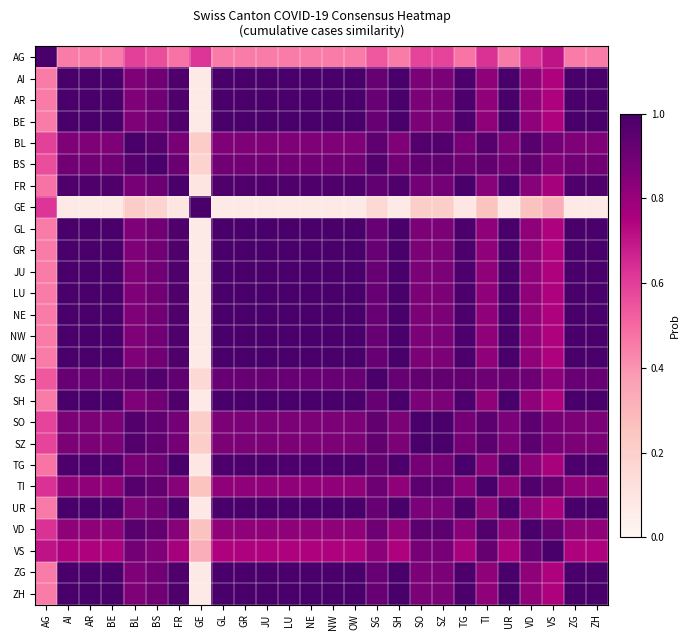

Reading left to right, list all the values displayed in this chart.

AG: AG=1.0	AI=0.5	AR=0.5	BE=0.5	BL=0.6	BS=0.6	FR=0.5	GE=0.6	GL=0.5	GR=0.5	JU=0.5	LU=0.5	NE=0.5	NW=0.5	OW=0.5	SG=0.5	SH=0.5	SO=0.6	SZ=0.6	TG=0.5	TI=0.6	UR=0.5	VD=0.6	VS=0.7	ZG=0.5	ZH=0.5
AI: AG=0.5	AI=1.0	AR=1.0	BE=1.0	BL=0.9	BS=0.9	FR=1.0	GE=0.1	GL=1.0	GR=1.0	JU=1.0	LU=1.0	NE=1.0	NW=1.0	OW=1.0	SG=0.9	SH=1.0	SO=0.9	SZ=0.9	TG=1.0	TI=0.8	UR=1.0	VD=0.8	VS=0.7	ZG=1.0	ZH=1.0
AR: AG=0.5	AI=1.0	AR=1.0	BE=1.0	BL=0.9	BS=0.9	FR=1.0	GE=0.1	GL=1.0	GR=1.0	JU=1.0	LU=1.0	NE=1.0	NW=1.0	OW=1.0	SG=0.9	SH=1.0	SO=0.9	SZ=0.9	TG=1.0	TI=0.8	UR=1.0	VD=0.8	VS=0.7	ZG=1.0	ZH=1.0
BE: AG=0.5	AI=1.0	AR=1.0	BE=1.0	BL=0.9	BS=0.9	FR=1.0	GE=0.1	GL=1.0	GR=1.0	JU=1.0	LU=1.0	NE=1.0	NW=1.0	OW=1.0	SG=0.9	SH=1.0	SO=0.9	SZ=0.9	TG=1.0	TI=0.8	UR=1.0	VD=0.8	VS=0.7	ZG=1.0	ZH=1.0
BL: AG=0.6	AI=0.9	AR=0.9	BE=0.9	BL=1.0	BS=1.0	FR=0.9	GE=0.2	GL=0.9	GR=0.9	JU=0.9	LU=0.9	NE=0.9	NW=0.9	OW=0.9	SG=0.9	SH=0.9	SO=1.0	SZ=1.0	TG=0.9	TI=1.0	UR=0.9	VD=1.0	VS=0.9	ZG=0.9	ZH=0.9
BS: AG=0.6	AI=0.9	AR=0.9	BE=0.9	BL=1.0	BS=1.0	FR=0.9	GE=0.2	GL=0.9	GR=0.9	JU=0.9	LU=0.9	NE=0.9	NW=0.9	OW=0.9	SG=1.0	SH=0.9	SO=0.9	SZ=0.9	TG=0.9	TI=0.9	UR=0.9	VD=0.9	VS=0.9	ZG=0.9	ZH=0.9
FR: AG=0.5	AI=1.0	AR=1.0	BE=1.0	BL=0.9	BS=0.9	FR=1.0	GE=0.1	GL=1.0	GR=1.0	JU=1.0	LU=1.0	NE=1.0	NW=1.0	OW=1.0	SG=0.9	SH=1.0	SO=0.9	SZ=0.9	TG=1.0	TI=0.8	UR=1.0	VD=0.8	VS=0.8	ZG=1.0	ZH=1.0
GE: AG=0.6	AI=0.1	AR=0.1	BE=0.1	BL=0.2	BS=0.2	FR=0.1	GE=1.0	GL=0.1	GR=0.1	JU=0.1	LU=0.1	NE=0.1	NW=0.1	OW=0.1	SG=0.2	SH=0.1	SO=0.2	SZ=0.2	TG=0.1	TI=0.3	UR=0.1	VD=0.3	VS=0.3	ZG=0.1	ZH=0.1
GL: AG=0.5	AI=1.0	AR=1.0	BE=1.0	BL=0.9	BS=0.9	FR=1.0	GE=0.1	GL=1.0	GR=1.0	JU=1.0	LU=1.0	NE=1.0	NW=1.0	OW=1.0	SG=0.9	SH=1.0	SO=0.9	SZ=0.9	TG=1.0	TI=0.8	UR=1.0	VD=0.8	VS=0.7	ZG=1.0	ZH=1.0
GR: AG=0.5	AI=1.0	AR=1.0	BE=1.0	BL=0.9	BS=0.9	FR=1.0	GE=0.1	GL=1.0	GR=1.0	JU=1.0	LU=1.0	NE=1.0	NW=1.0	OW=1.0	SG=0.9	SH=1.0	SO=0.9	SZ=0.9	TG=1.0	TI=0.8	UR=1.0	VD=0.8	VS=0.7	ZG=1.0	ZH=1.0
JU: AG=0.5	AI=1.0	AR=1.0	BE=1.0	BL=0.9	BS=0.9	FR=1.0	GE=0.1	GL=1.0	GR=1.0	JU=1.0	LU=1.0	NE=1.0	NW=1.0	OW=1.0	SG=0.9	SH=1.0	SO=0.9	SZ=0.9	TG=1.0	TI=0.8	UR=1.0	VD=0.8	VS=0.7	ZG=1.0	ZH=1.0
LU: AG=0.5	AI=1.0	AR=1.0	BE=1.0	BL=0.9	BS=0.9	FR=1.0	GE=0.1	GL=1.0	GR=1.0	JU=1.0	LU=1.0	NE=1.0	NW=1.0	OW=1.0	SG=0.9	SH=1.0	SO=0.9	SZ=0.9	TG=1.0	TI=0.8	UR=1.0	VD=0.8	VS=0.7	ZG=1.0	ZH=1.0
NE: AG=0.5	AI=1.0	AR=1.0	BE=1.0	BL=0.9	BS=0.9	FR=1.0	GE=0.1	GL=1.0	GR=1.0	JU=1.0	LU=1.0	NE=1.0	NW=1.0	OW=1.0	SG=0.9	SH=1.0	SO=0.9	SZ=0.9	TG=1.0	TI=0.8	UR=1.0	VD=0.8	VS=0.7	ZG=1.0	ZH=1.0
NW: AG=0.5	AI=1.0	AR=1.0	BE=1.0	BL=0.9	BS=0.9	FR=1.0	GE=0.1	GL=1.0	GR=1.0	JU=1.0	LU=1.0	NE=1.0	NW=1.0	OW=1.0	SG=0.9	SH=1.0	SO=0.9	SZ=0.9	TG=1.0	TI=0.8	UR=1.0	VD=0.8	VS=0.7	ZG=1.0	ZH=1.0
OW: AG=0.5	AI=1.0	AR=1.0	BE=1.0	BL=0.9	BS=0.9	FR=1.0	GE=0.1	GL=1.0	GR=1.0	JU=1.0	LU=1.0	NE=1.0	NW=1.0	OW=1.0	SG=0.9	SH=1.0	SO=0.9	SZ=0.9	TG=1.0	TI=0.8	UR=1.0	VD=0.8	VS=0.7	ZG=1.0	ZH=1.0
SG: AG=0.5	AI=0.9	AR=0.9	BE=0.9	BL=0.9	BS=1.0	FR=0.9	GE=0.2	GL=0.9	GR=0.9	JU=0.9	LU=0.9	NE=0.9	NW=0.9	OW=0.9	SG=1.0	SH=0.9	SO=0.9	SZ=0.9	TG=0.9	TI=0.9	UR=0.9	VD=0.9	VS=0.8	ZG=0.9	ZH=0.9
SH: AG=0.5	AI=1.0	AR=1.0	BE=1.0	BL=0.9	BS=0.9	FR=1.0	GE=0.1	GL=1.0	GR=1.0	JU=1.0	LU=1.0	NE=1.0	NW=1.0	OW=1.0	SG=0.9	SH=1.0	SO=0.9	SZ=0.9	TG=1.0	TI=0.8	UR=1.0	VD=0.8	VS=0.7	ZG=1.0	ZH=1.0
SO: AG=0.6	AI=0.9	AR=0.9	BE=0.9	BL=1.0	BS=0.9	FR=0.9	GE=0.2	GL=0.9	GR=0.9	JU=0.9	LU=0.9	NE=0.9	NW=0.9	OW=0.9	SG=0.9	SH=0.9	SO=1.0	SZ=1.0	TG=0.9	TI=0.9	UR=0.9	VD=1.0	VS=0.9	ZG=0.9	ZH=0.9
SZ: AG=0.6	AI=0.9	AR=0.9	BE=0.9	BL=1.0	BS=0.9	FR=0.9	GE=0.2	GL=0.9	GR=0.9	JU=0.9	LU=0.9	NE=0.9	NW=0.9	OW=0.9	SG=0.9	SH=0.9	SO=1.0	SZ=1.0	TG=0.9	TI=0.9	UR=0.9	VD=1.0	VS=0.9	ZG=0.9	ZH=0.9
TG: AG=0.5	AI=1.0	AR=1.0	BE=1.0	BL=0.9	BS=0.9	FR=1.0	GE=0.1	GL=1.0	GR=1.0	JU=1.0	LU=1.0	NE=1.0	NW=1.0	OW=1.0	SG=0.9	SH=1.0	SO=0.9	SZ=0.9	TG=1.0	TI=0.8	UR=1.0	VD=0.8	VS=0.8	ZG=1.0	ZH=1.0
TI: AG=0.6	AI=0.8	AR=0.8	BE=0.8	BL=1.0	BS=0.9	FR=0.8	GE=0.3	GL=0.8	GR=0.8	JU=0.8	LU=0.8	NE=0.8	NW=0.8	OW=0.8	SG=0.9	SH=0.8	SO=0.9	SZ=0.9	TG=0.8	TI=1.0	UR=0.8	VD=1.0	VS=0.9	ZG=0.8	ZH=0.8
UR: AG=0.5	AI=1.0	AR=1.0	BE=1.0	BL=0.9	BS=0.9	FR=1.0	GE=0.1	GL=1.0	GR=1.0	JU=1.0	LU=1.0	NE=1.0	NW=1.0	OW=1.0	SG=0.9	SH=1.0	SO=0.9	SZ=0.9	TG=1.0	TI=0.8	UR=1.0	VD=0.8	VS=0.8	ZG=1.0	ZH=1.0
VD: AG=0.6	AI=0.8	AR=0.8	BE=0.8	BL=1.0	BS=0.9	FR=0.8	GE=0.3	GL=0.8	GR=0.8	JU=0.8	LU=0.8	NE=0.8	NW=0.8	OW=0.8	SG=0.9	SH=0.8	SO=1.0	SZ=1.0	TG=0.8	TI=1.0	UR=0.8	VD=1.0	VS=0.9	ZG=0.8	ZH=0.8
VS: AG=0.7	AI=0.7	AR=0.7	BE=0.7	BL=0.9	BS=0.9	FR=0.8	GE=0.3	GL=0.7	GR=0.7	JU=0.7	LU=0.7	NE=0.7	NW=0.7	OW=0.7	SG=0.8	SH=0.7	SO=0.9	SZ=0.9	TG=0.8	TI=0.9	UR=0.8	VD=0.9	VS=1.0	ZG=0.7	ZH=0.7
ZG: AG=0.5	AI=1.0	AR=1.0	BE=1.0	BL=0.9	BS=0.9	FR=1.0	GE=0.1	GL=1.0	GR=1.0	JU=1.0	LU=1.0	NE=1.0	NW=1.0	OW=1.0	SG=0.9	SH=1.0	SO=0.9	SZ=0.9	TG=1.0	TI=0.8	UR=1.0	VD=0.8	VS=0.7	ZG=1.0	ZH=1.0
ZH: AG=0.5	AI=1.0	AR=1.0	BE=1.0	BL=0.9	BS=0.9	FR=1.0	GE=0.1	GL=1.0	GR=1.0	JU=1.0	LU=1.0	NE=1.0	NW=1.0	OW=1.0	SG=0.9	SH=1.0	SO=0.9	SZ=0.9	TG=1.0	TI=0.8	UR=1.0	VD=0.8	VS=0.7	ZG=1.0	ZH=1.0